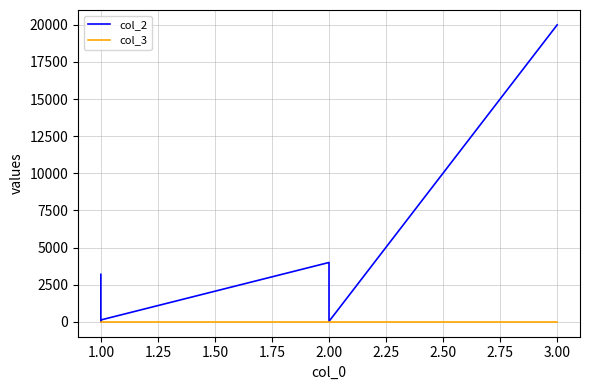

What is the difference between the col_2 values at 1.00 and 3.00?

16800